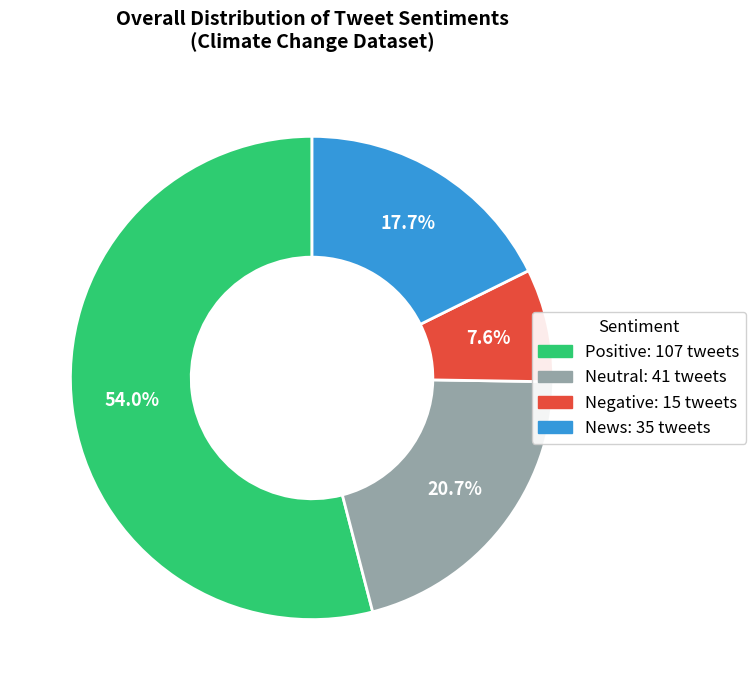

Count the number of slices in the pie.

4